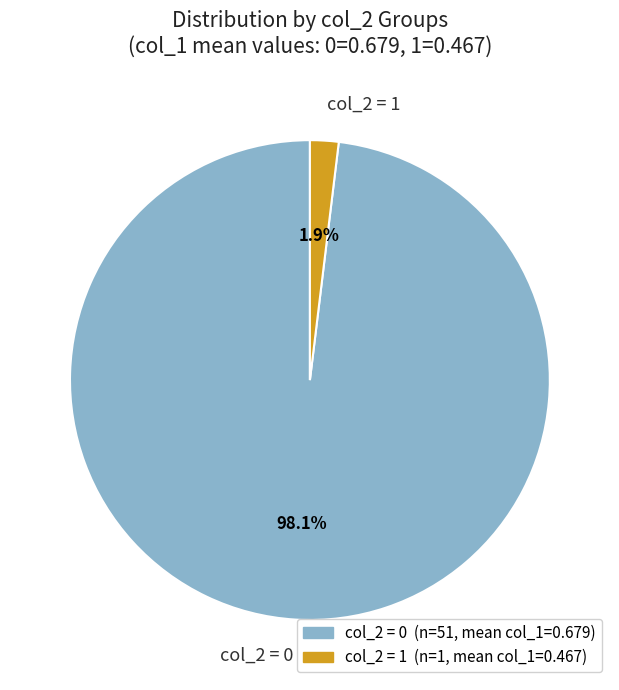

How many segments does this pie chart have?

2